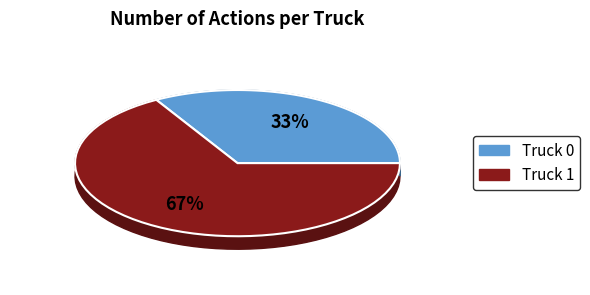

How many slices are in this pie chart?

2